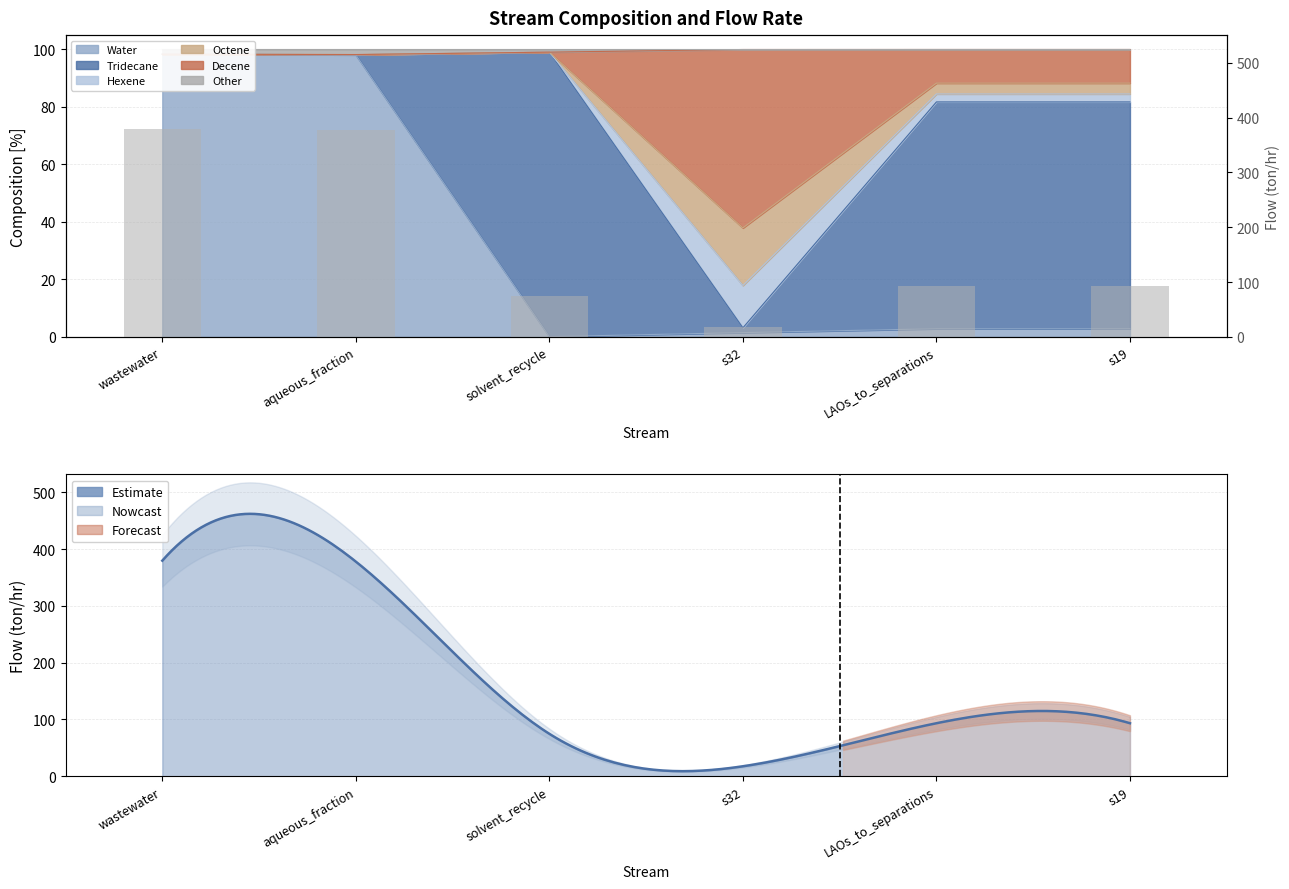

What is the label of the 3rd bar from the left?

solvent_recycle